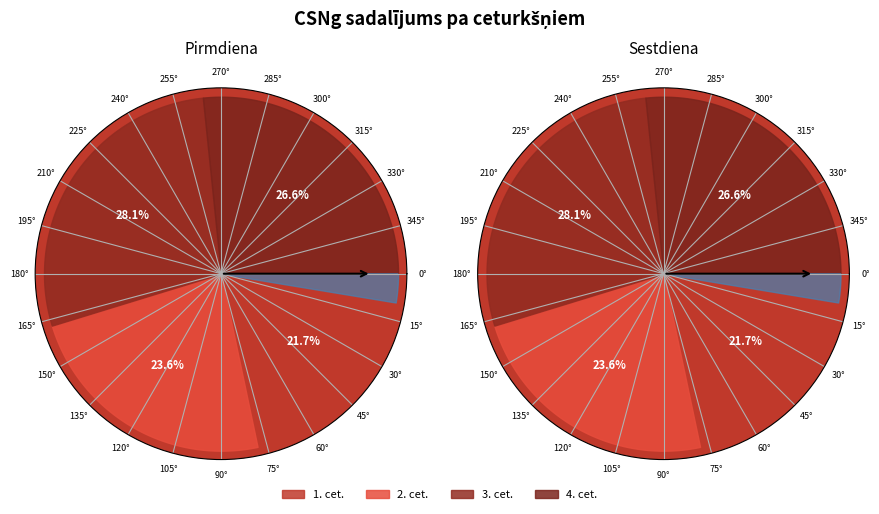

How much of the chart is everything except 3. cet.?

71.9%